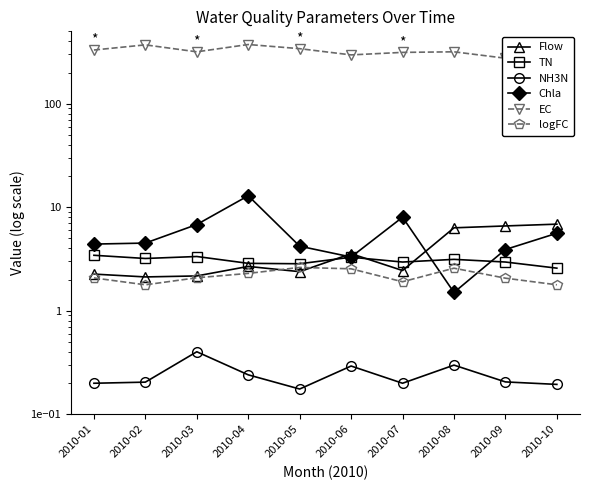

What is the value of the Flow point at the 1st from the left?

2.3